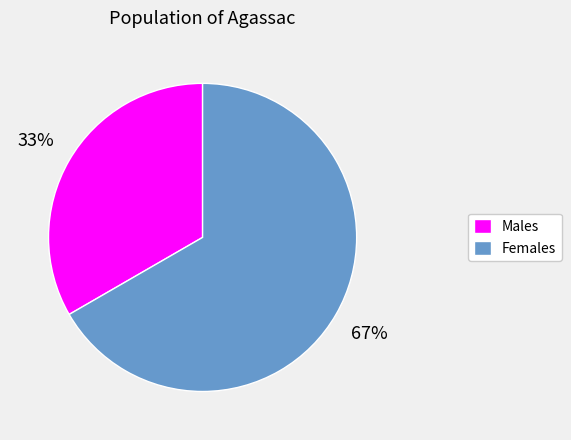

To the nearest percent, what is the average slice percentage?

50%